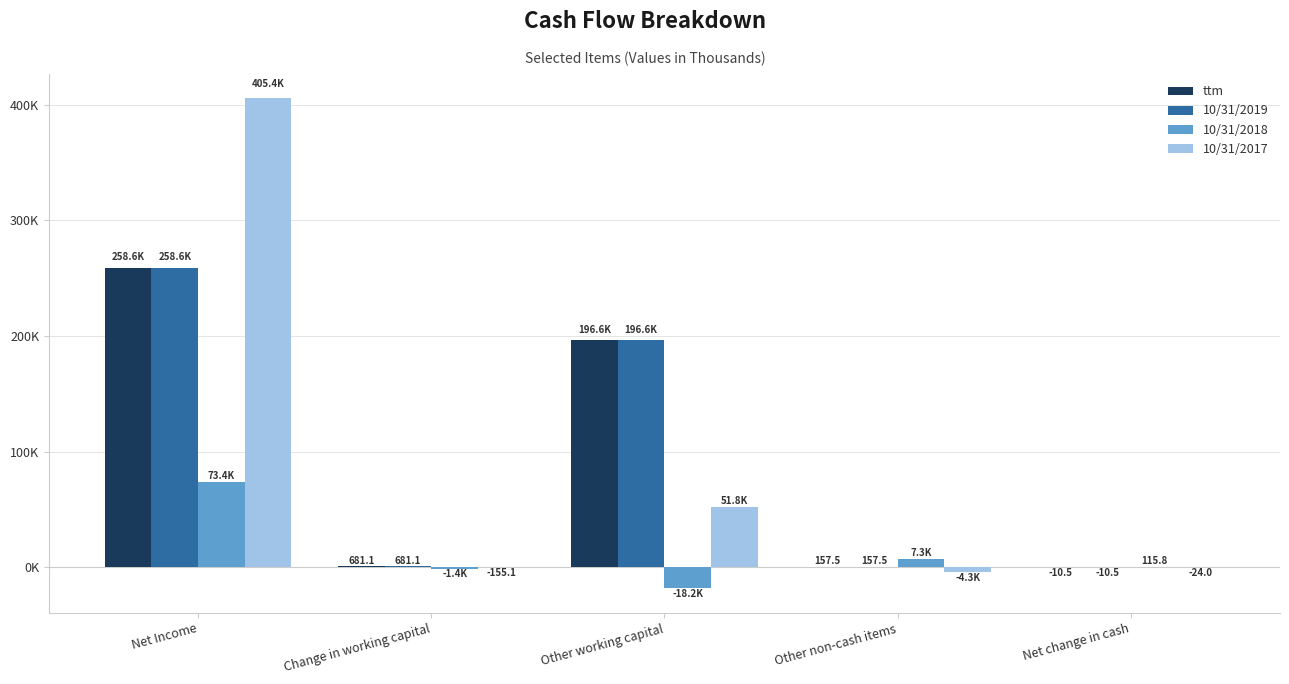

What is the maximum value shown in the chart?

405423.0